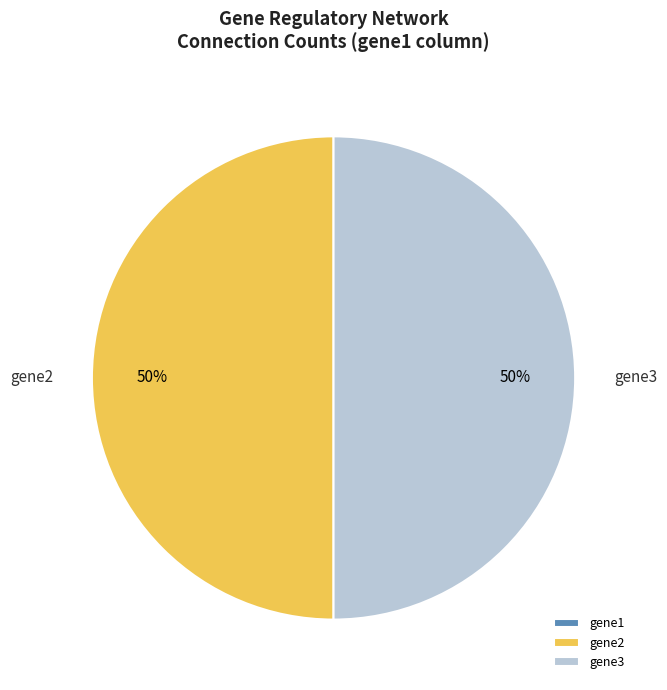

To the nearest percent, what is the average slice percentage?

33%